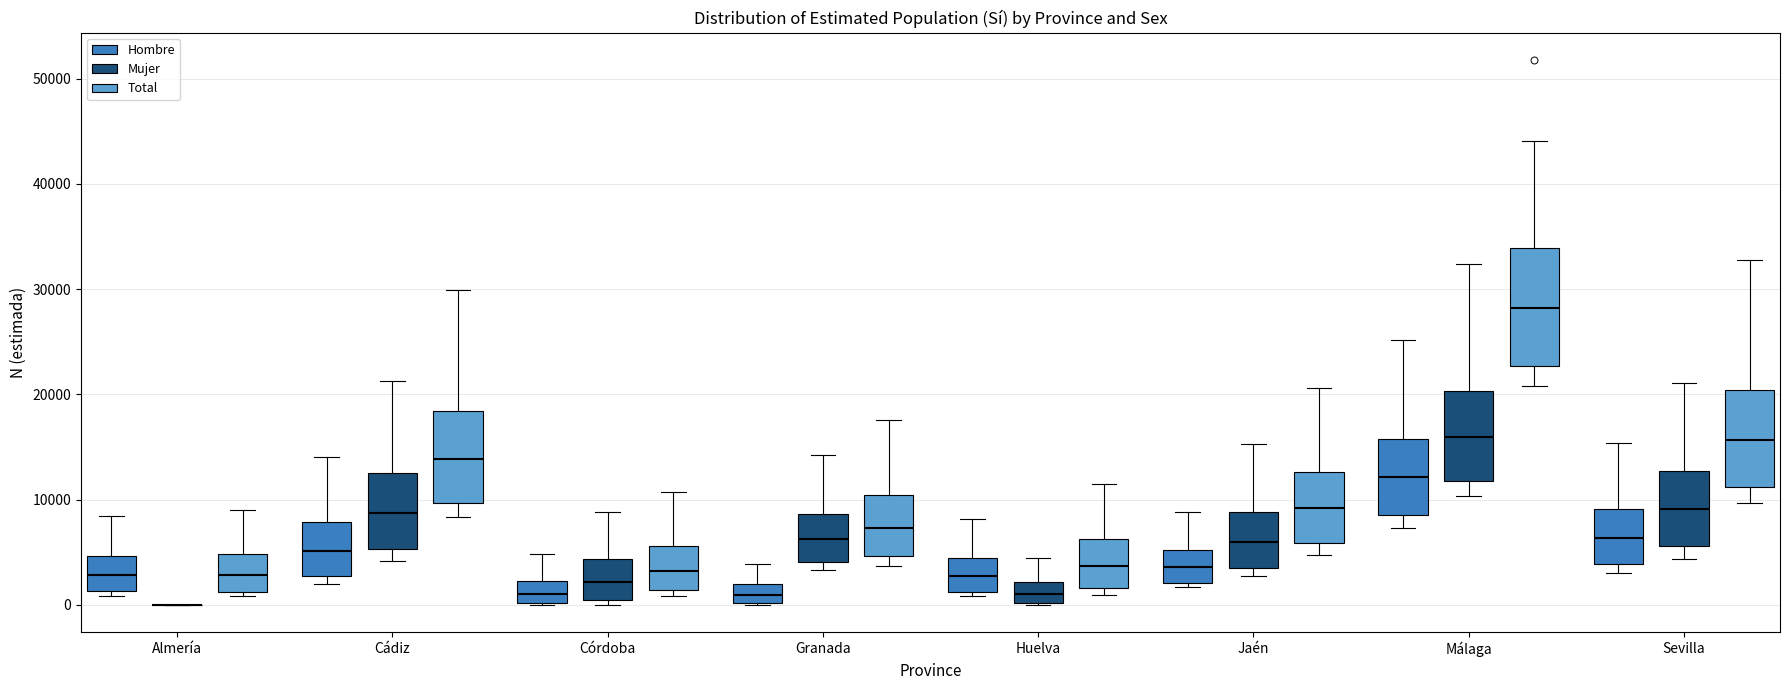

Where is the upper edge of the box for Almería (Hombre) on the y-axis? The values are not printed on the chart, so give them approximately, as read against the axis.

5000